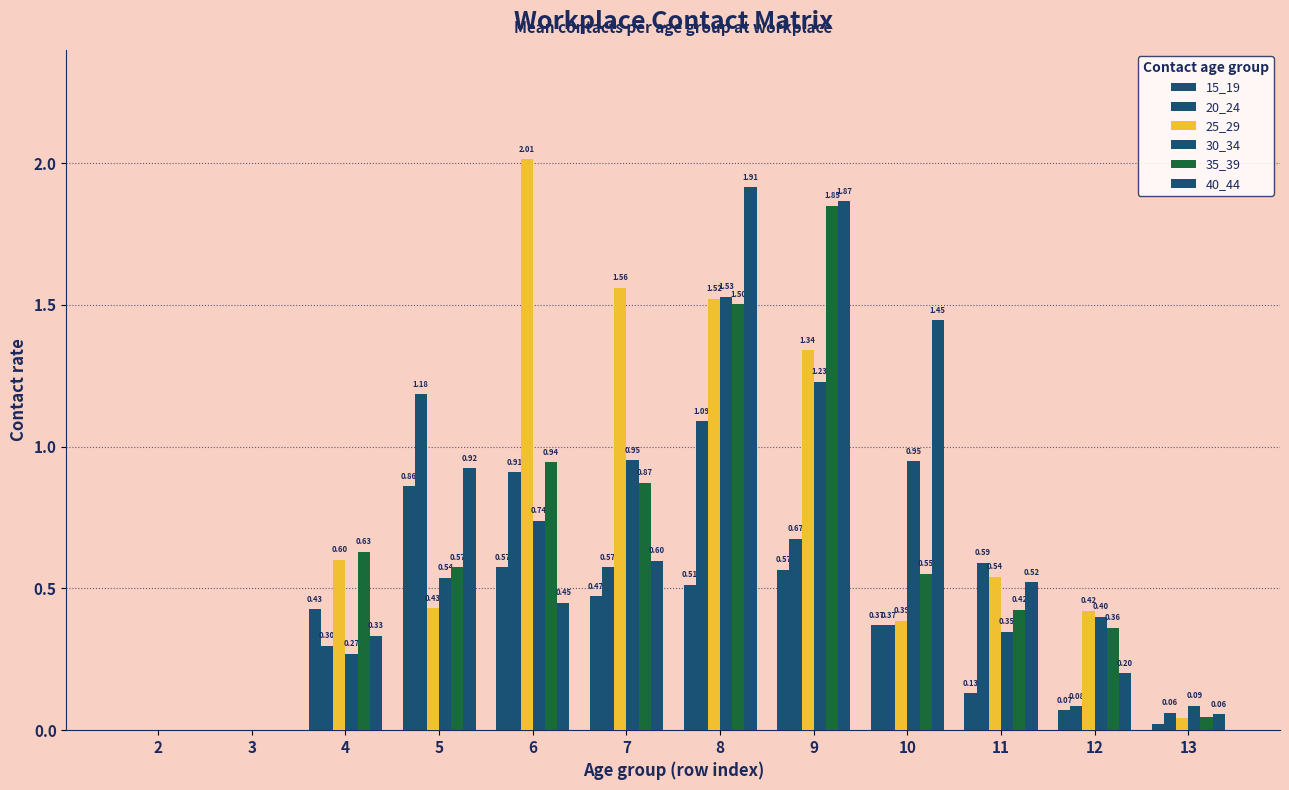

How many distinct data groups are displayed?

6